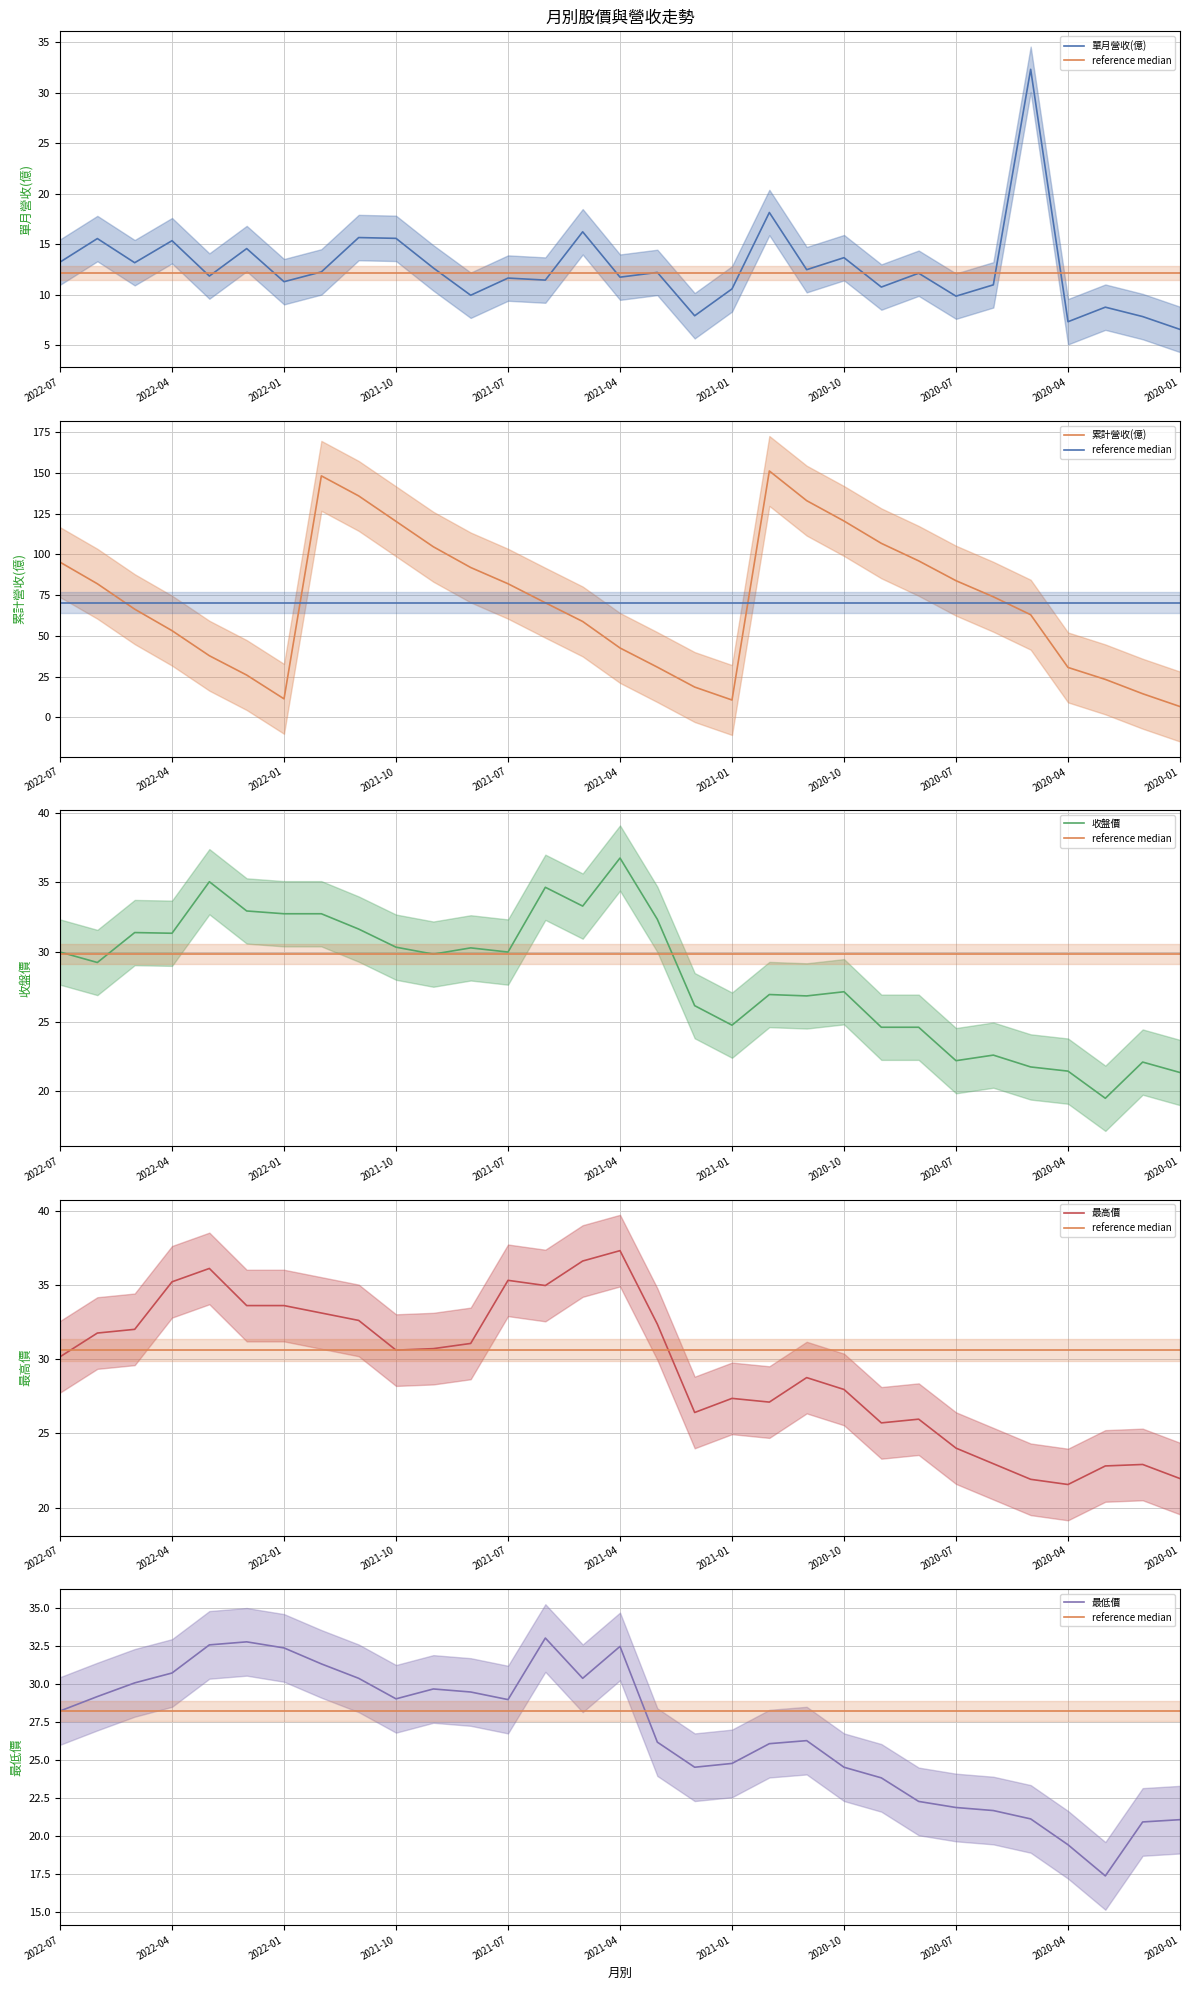

What is the difference between the 最高價 values at 14 and 12?

1.3